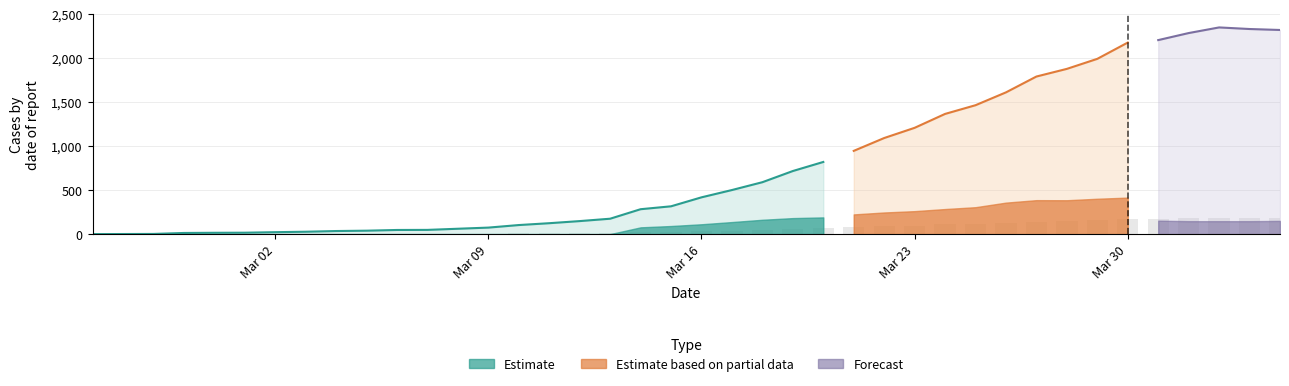

How many groups of bars are there?

40